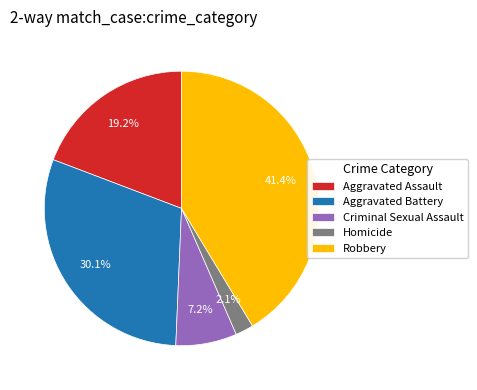

What percentage is the Homicide slice, to the nearest percent?

2%